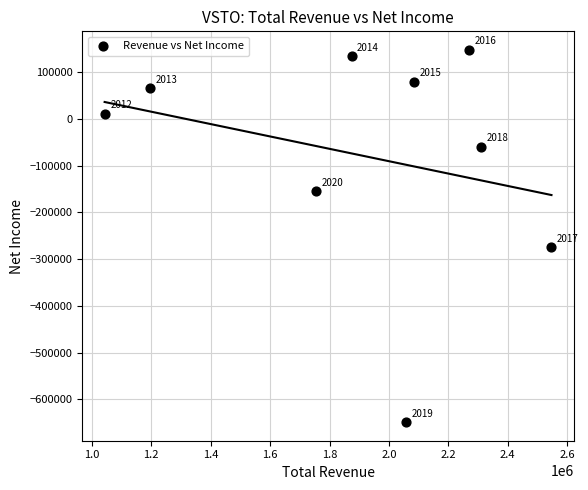

What Y value in the scatter plot is closest to -250700?

-274500